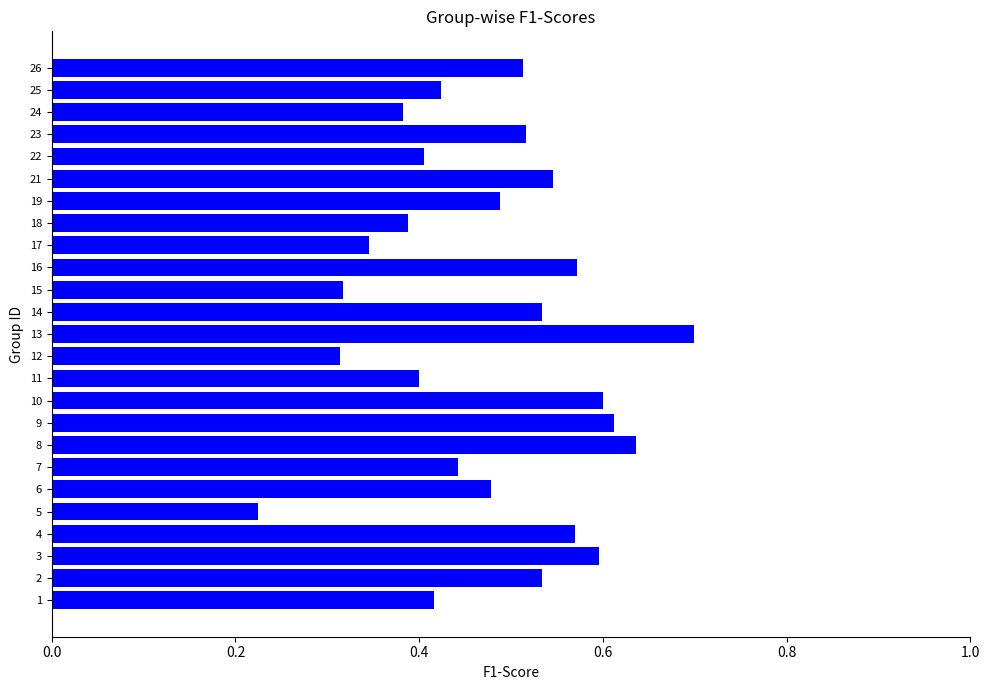

What is the greatest value displayed?

0.7